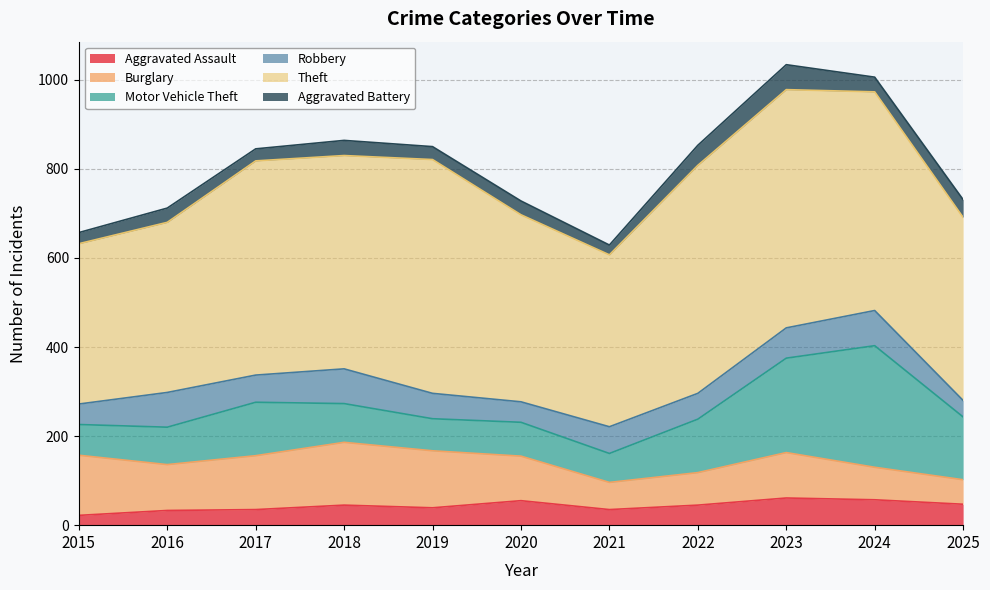

What is the total value across all series at 2018?

864